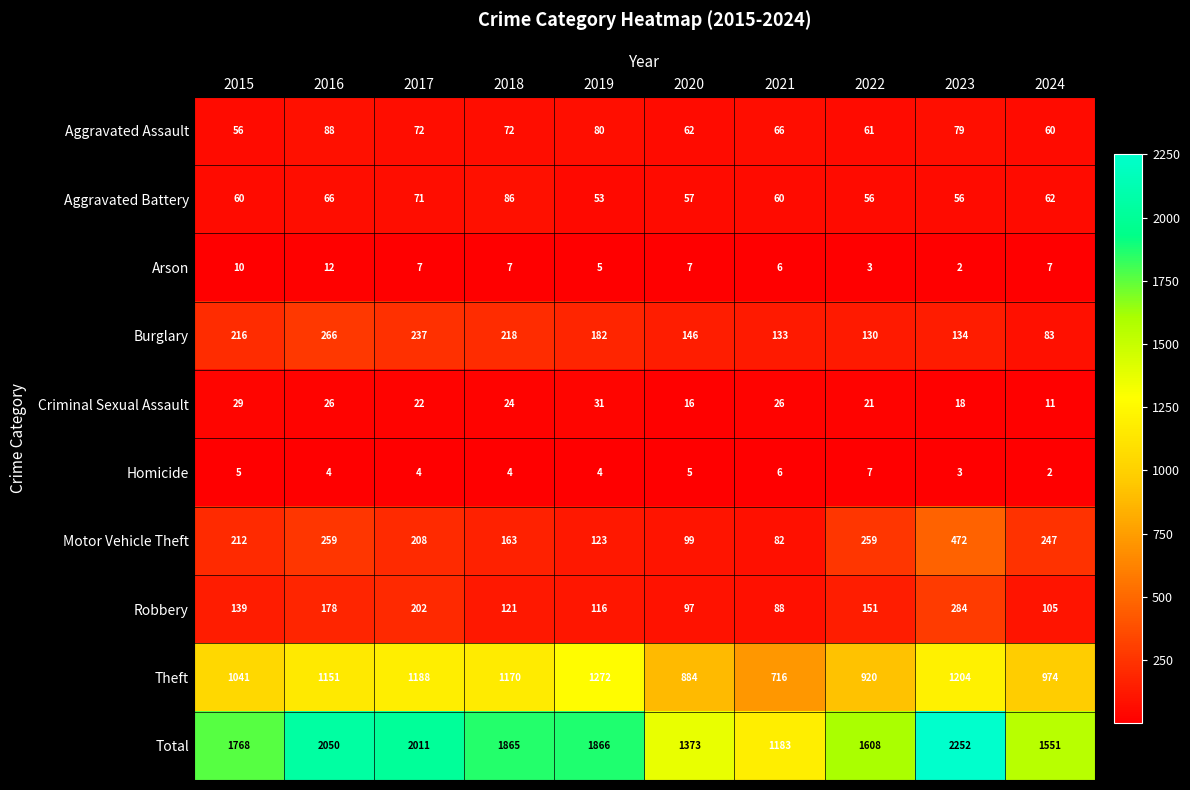

Where does the Total series first go above 1865?

2016